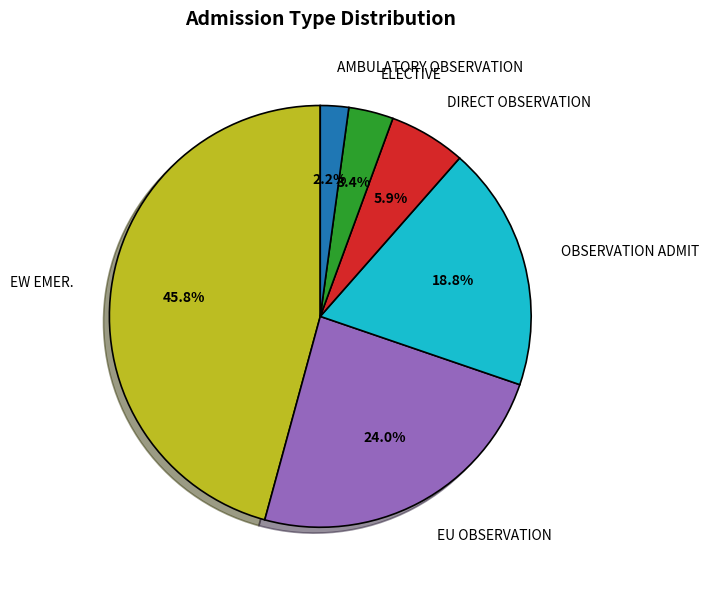

Do DIRECT OBSERVATION and EW EMER. together represent more than half of the pie?

Yes